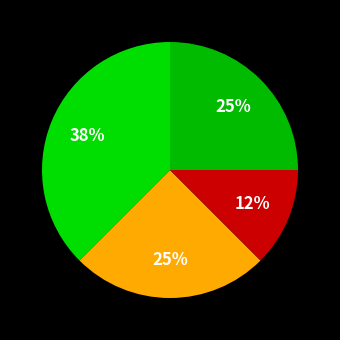

Which category has the biggest portion of the pie?

Jhalokati Sadar